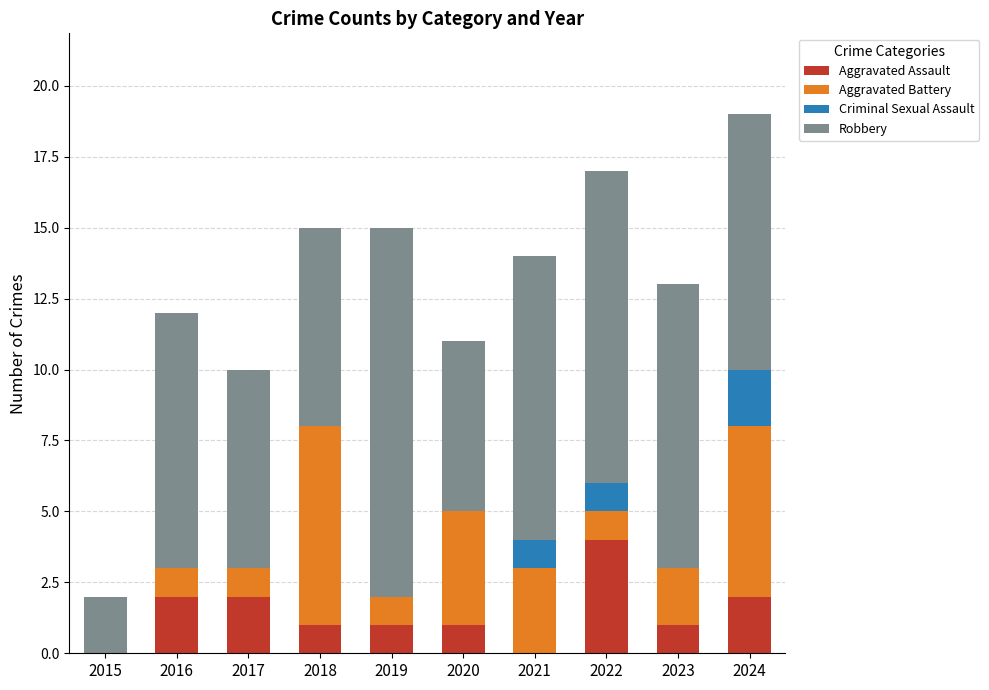

Are the bars horizontal?

No